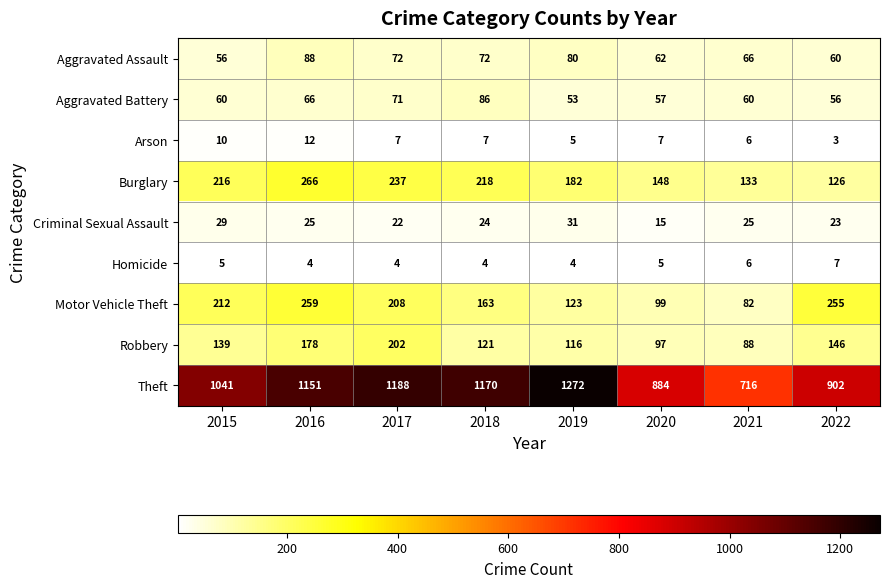

What value does the Arson series have at 2019?

5